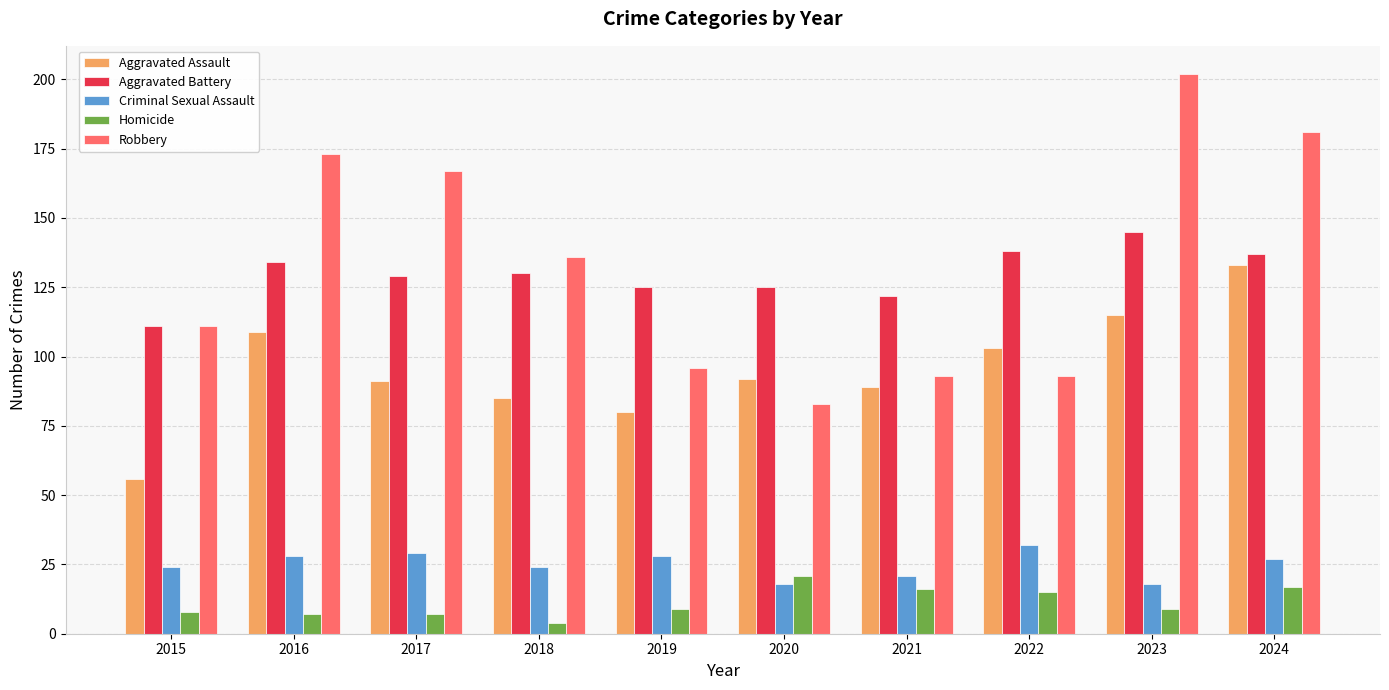

Rank the series at 2016 from highest to lowest value.

Robbery, Aggravated Battery, Aggravated Assault, Criminal Sexual Assault, Homicide